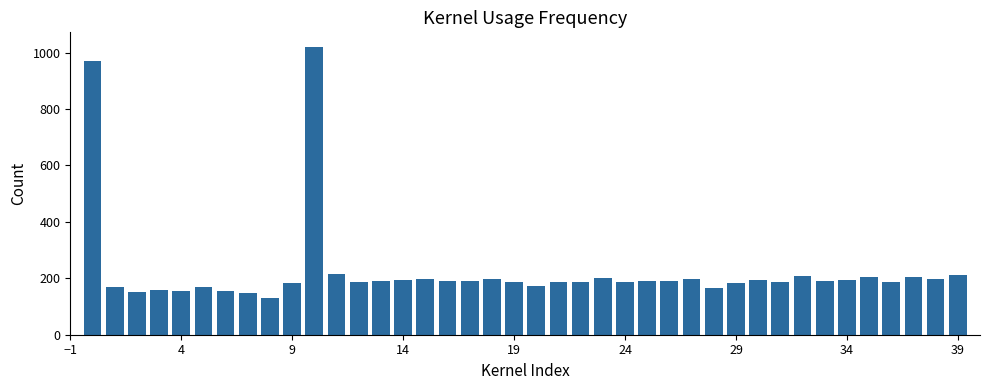

What is the difference between the second highest and minimum values?

842